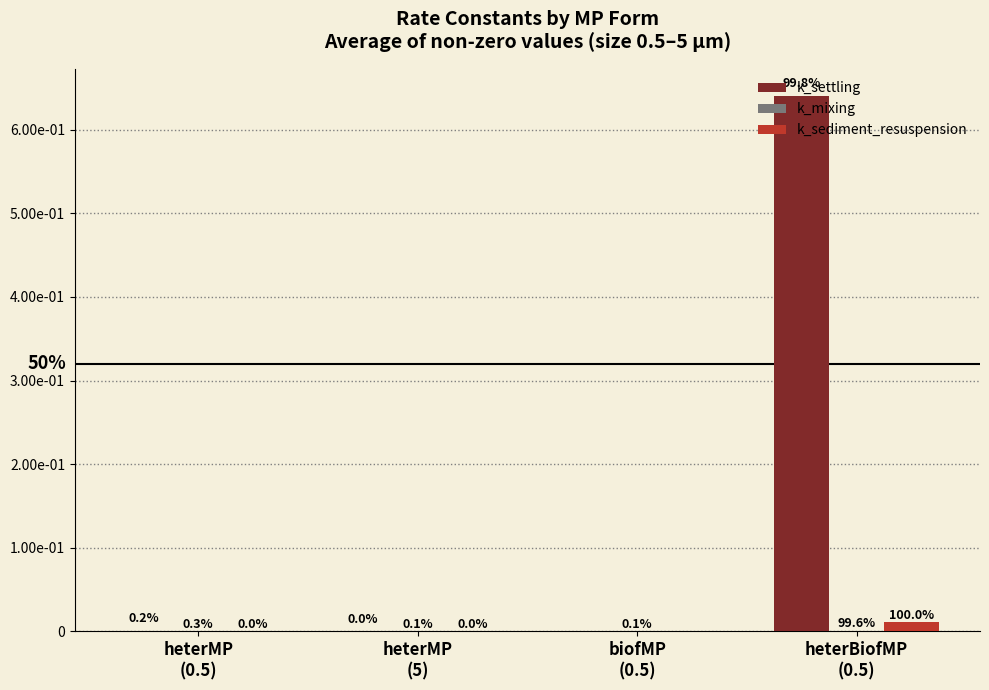

What is the difference between the maximum and minimum values in the k_settling series?

0.6